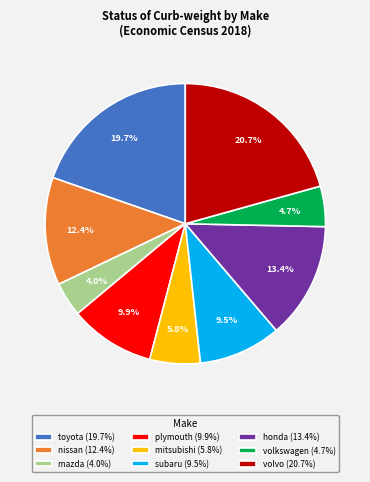

To the nearest percent, what is the difference between the largest and smallest slice percentages?

17%